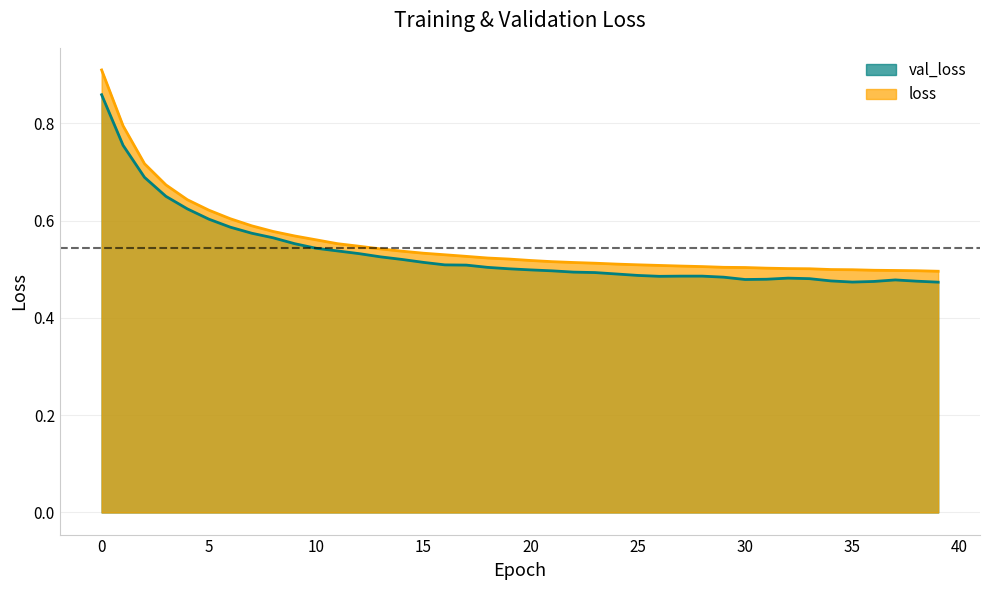

Reading left to right, transcribe all the data shown in this chart.

val_loss: 0.9	0.8	0.7	0.6	0.6	0.6	0.6	0.6	0.6	0.6	0.5	0.5	0.5	0.5	0.5	0.5	0.5	0.5	0.5	0.5	0.5	0.5	0.5	0.5	0.5	0.5	0.5	0.5	0.5	0.5	0.5	0.5	0.5	0.5	0.5	0.5	0.5	0.5	0.5	0.5
loss: 0.9	0.8	0.7	0.7	0.6	0.6	0.6	0.6	0.6	0.6	0.6	0.6	0.5	0.5	0.5	0.5	0.5	0.5	0.5	0.5	0.5	0.5	0.5	0.5	0.5	0.5	0.5	0.5	0.5	0.5	0.5	0.5	0.5	0.5	0.5	0.5	0.5	0.5	0.5	0.5